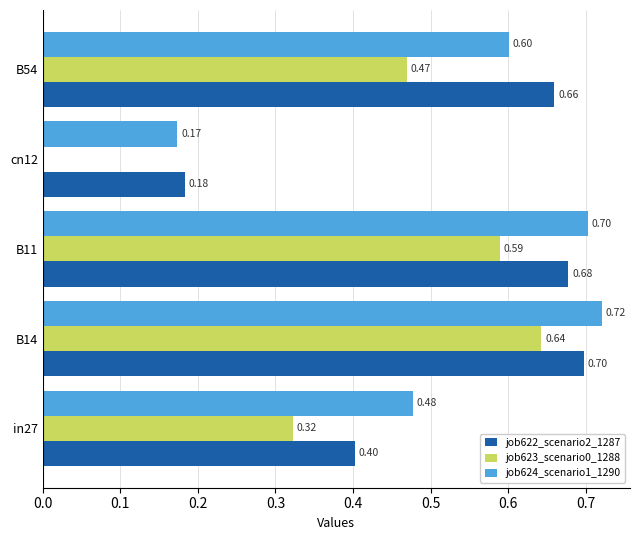

What is the sum of all job624_scenario1_1290 values?

2.7